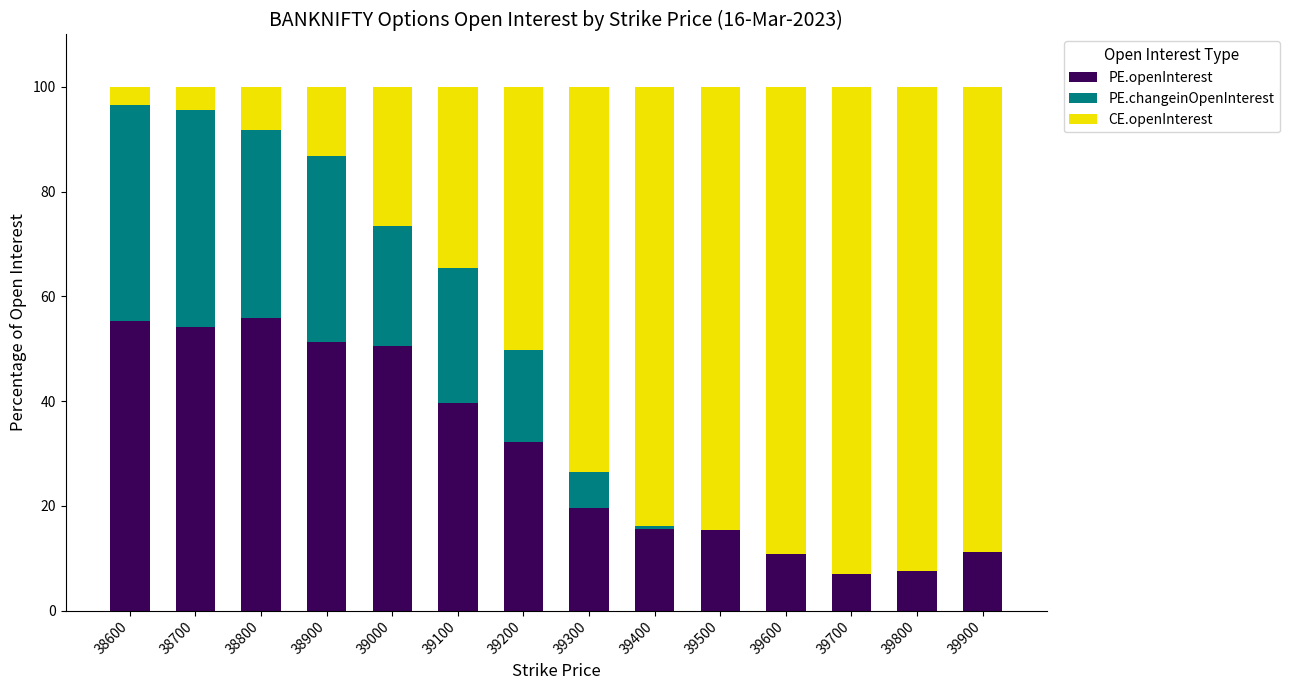

What are all the series names shown in the legend?

PE.openInterest, PE.changeinOpenInterest, CE.openInterest